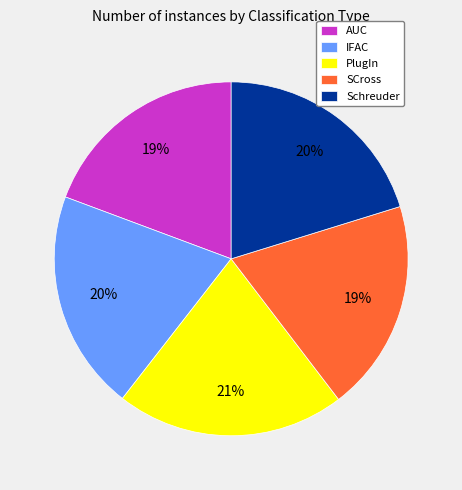

Combined, do PlugIn and Schreuder account for over 50%?

No